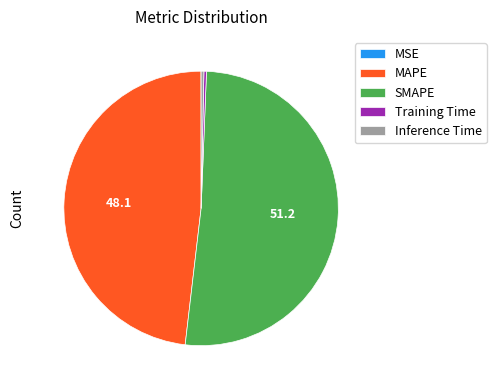

True or false: SMAPE accounts for 64% of the total.

False